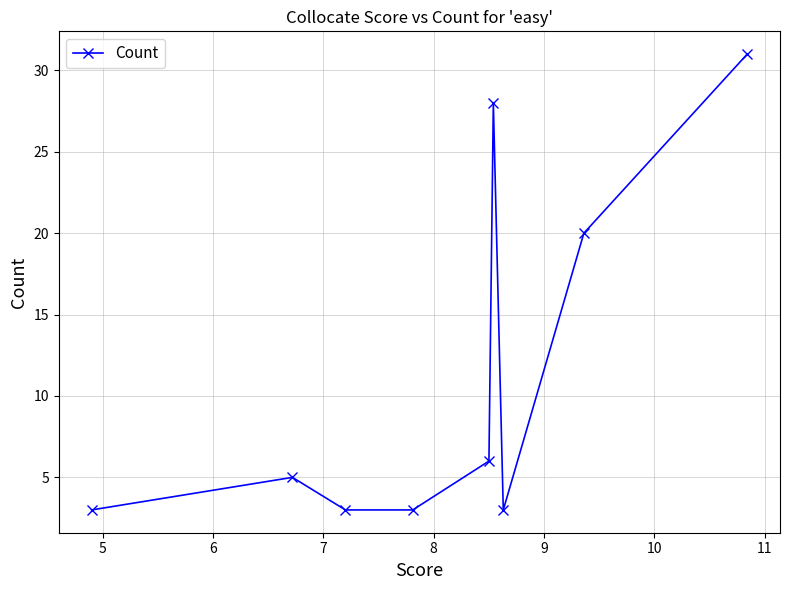

How many data points are less than 5?

4